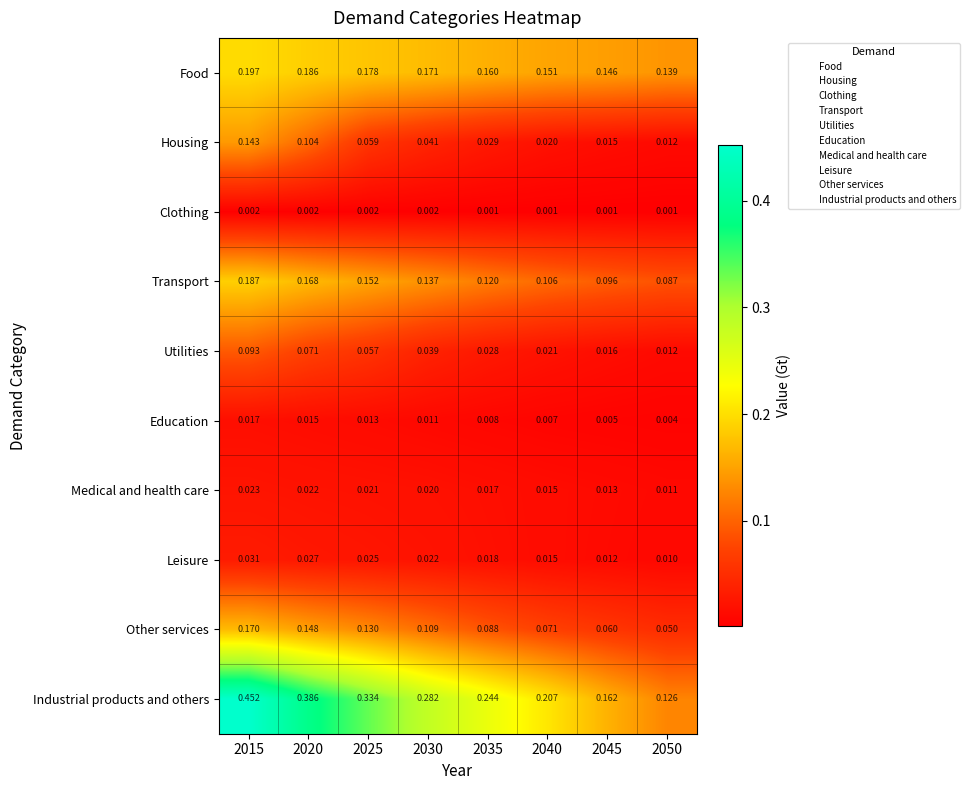

Count the number of categories in the chart.

8